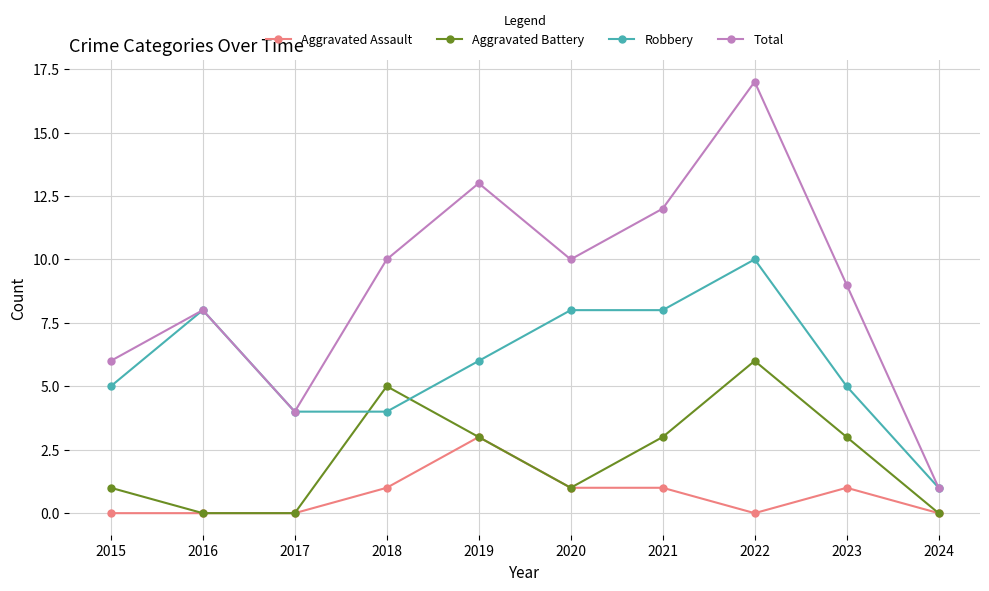

How many interior local peaks does the Total series have?

3